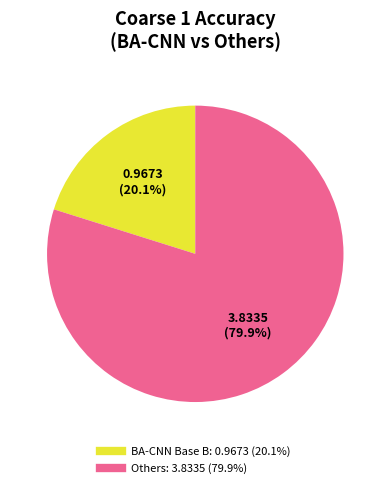

Is there a majority slice in this chart?

Yes